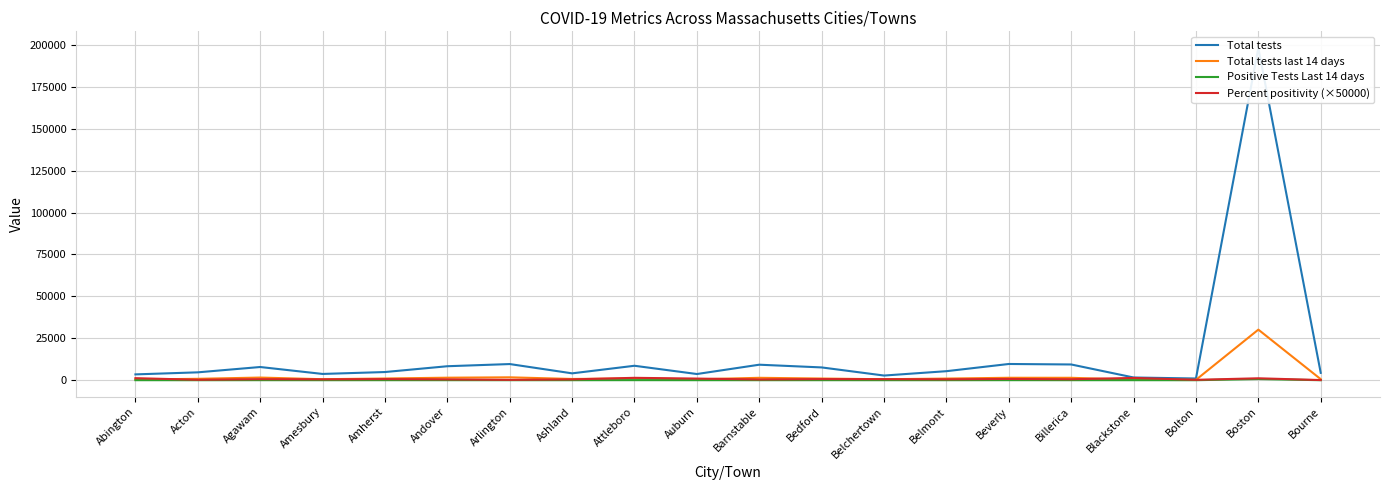

Is it true that Percent positivity (×50000) equals 1215.0 at Abington?

True